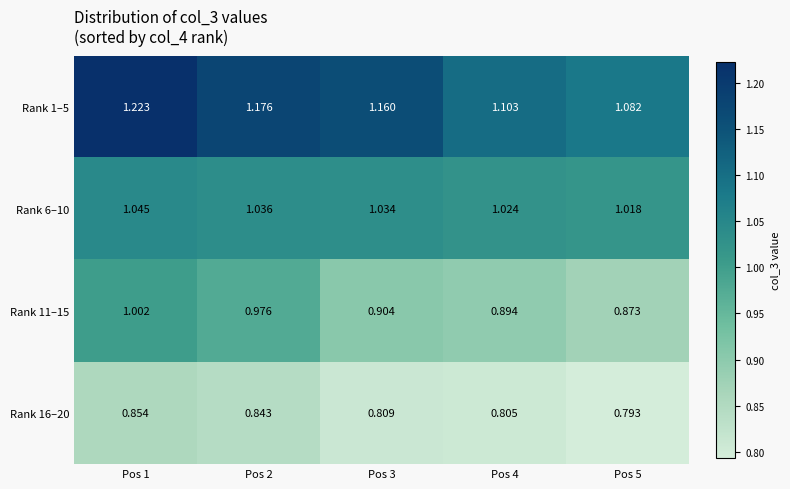

At how many categories does at least one series exceed 0?

5